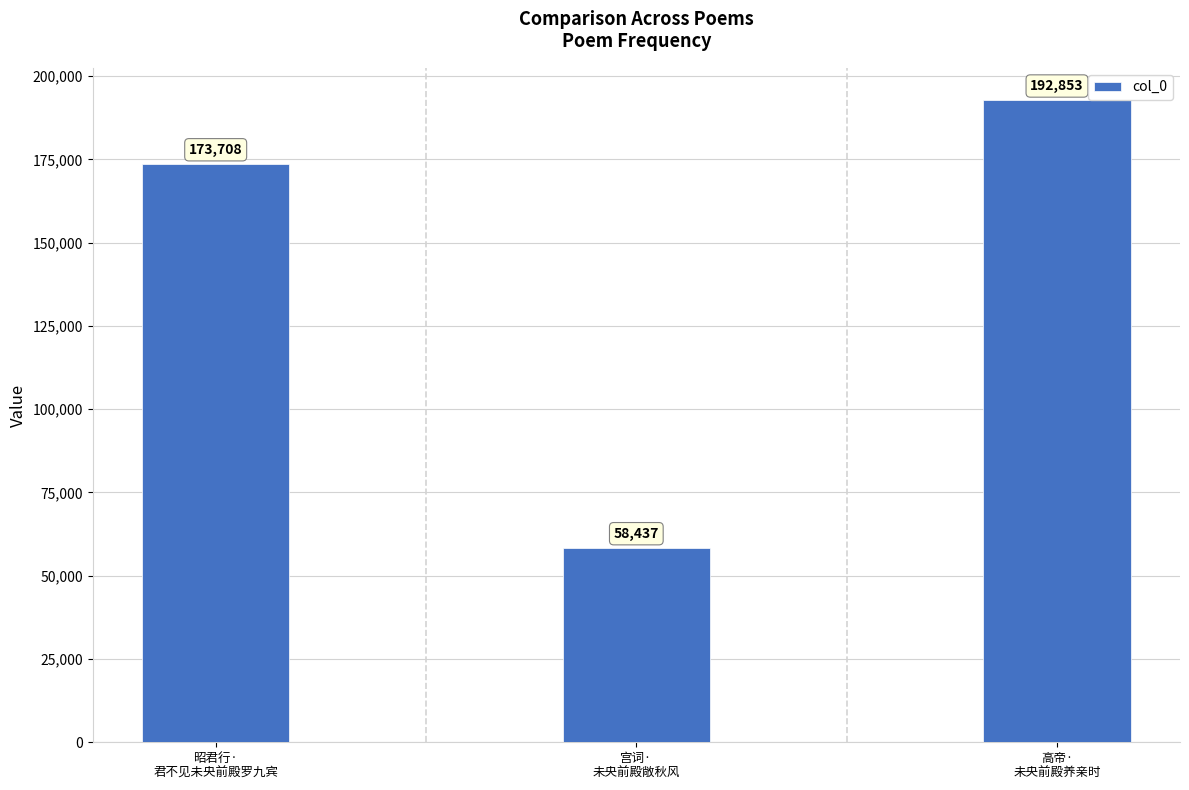

How many values are between 58437 and 192853?

3